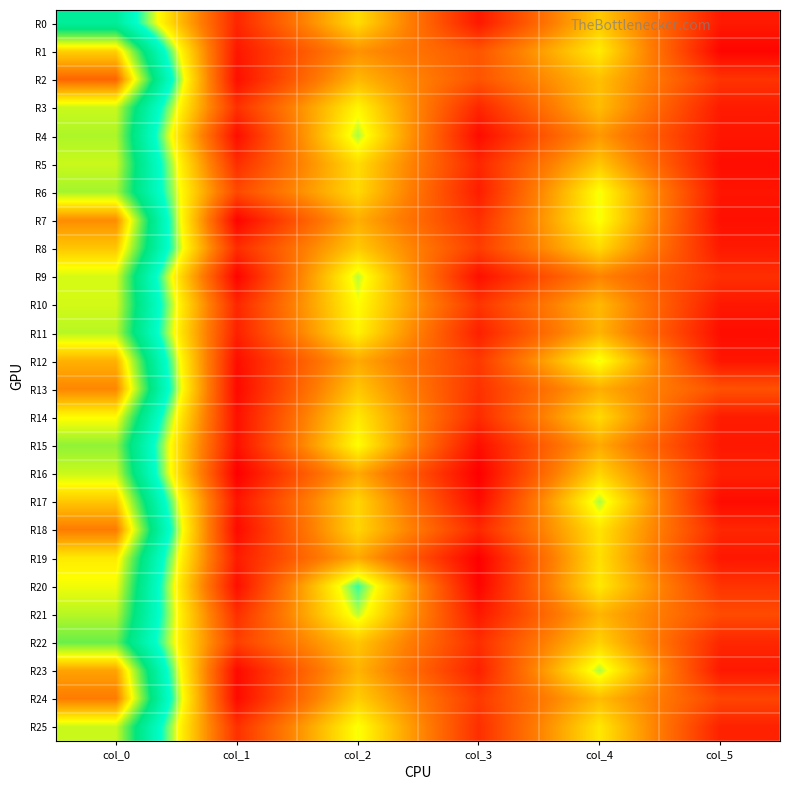

Which label corresponds to the smallest value in the chart?

col_1